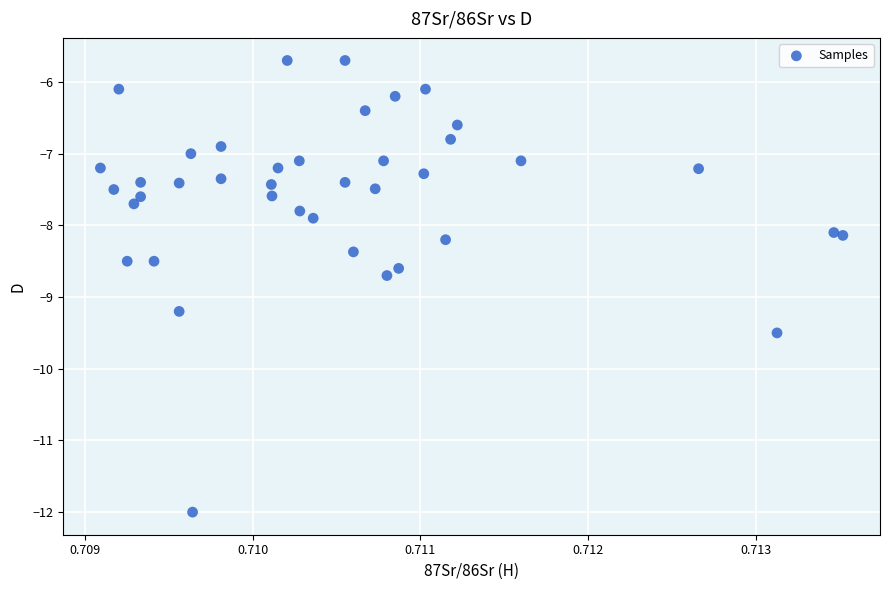

What is the range of Y values (max minus min)?

6.3